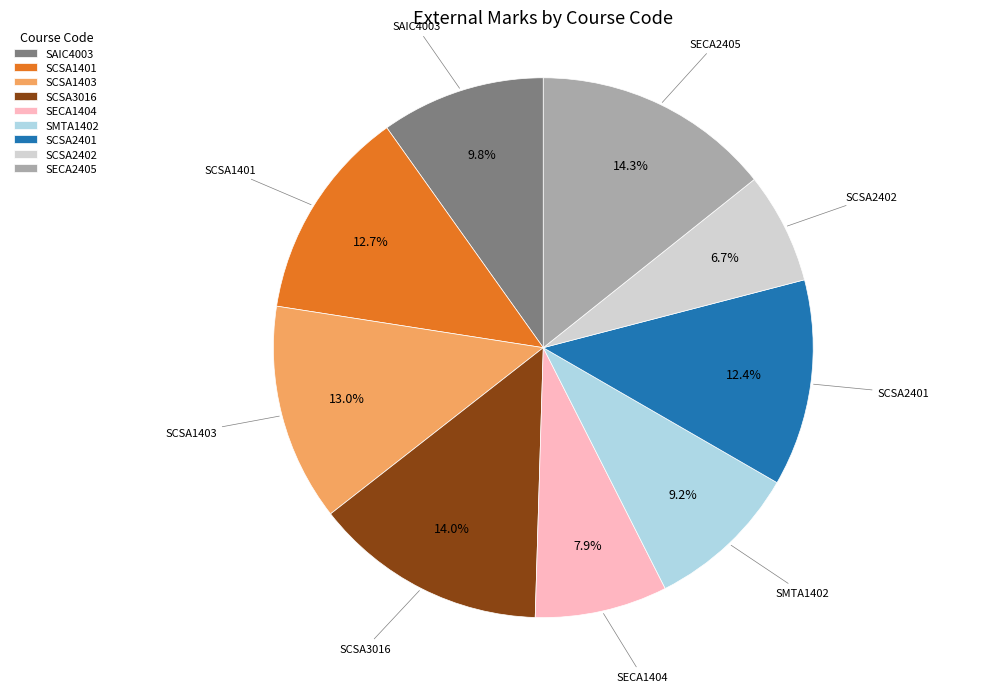

Between SCSA2402 and SMTA1402, which is larger?

SMTA1402